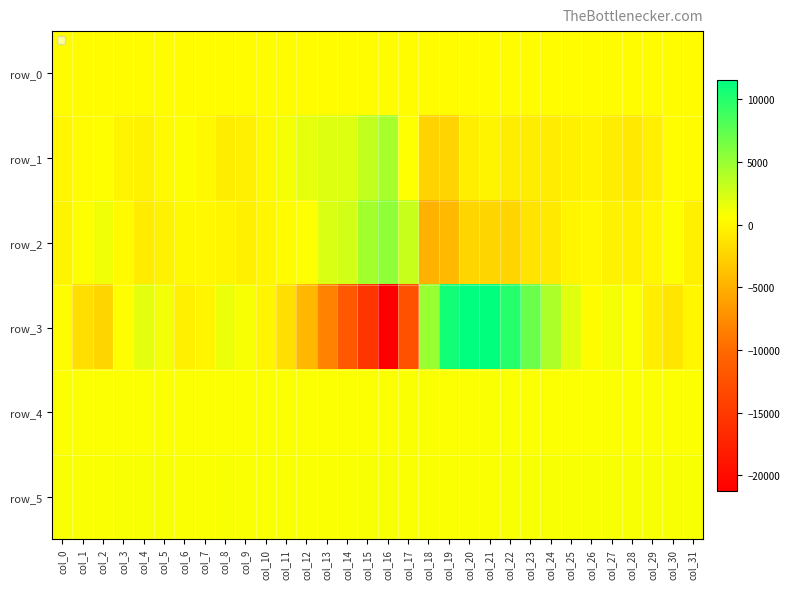

Which category has the highest value across all series?

col_20